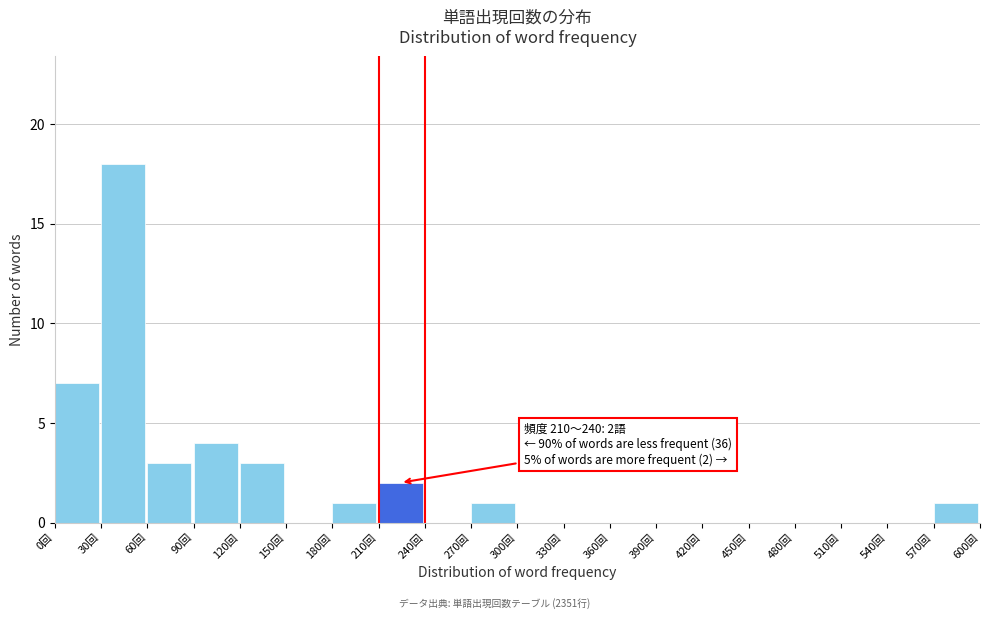

Over which range of the x-axis is the bar tallest?

30 to 60